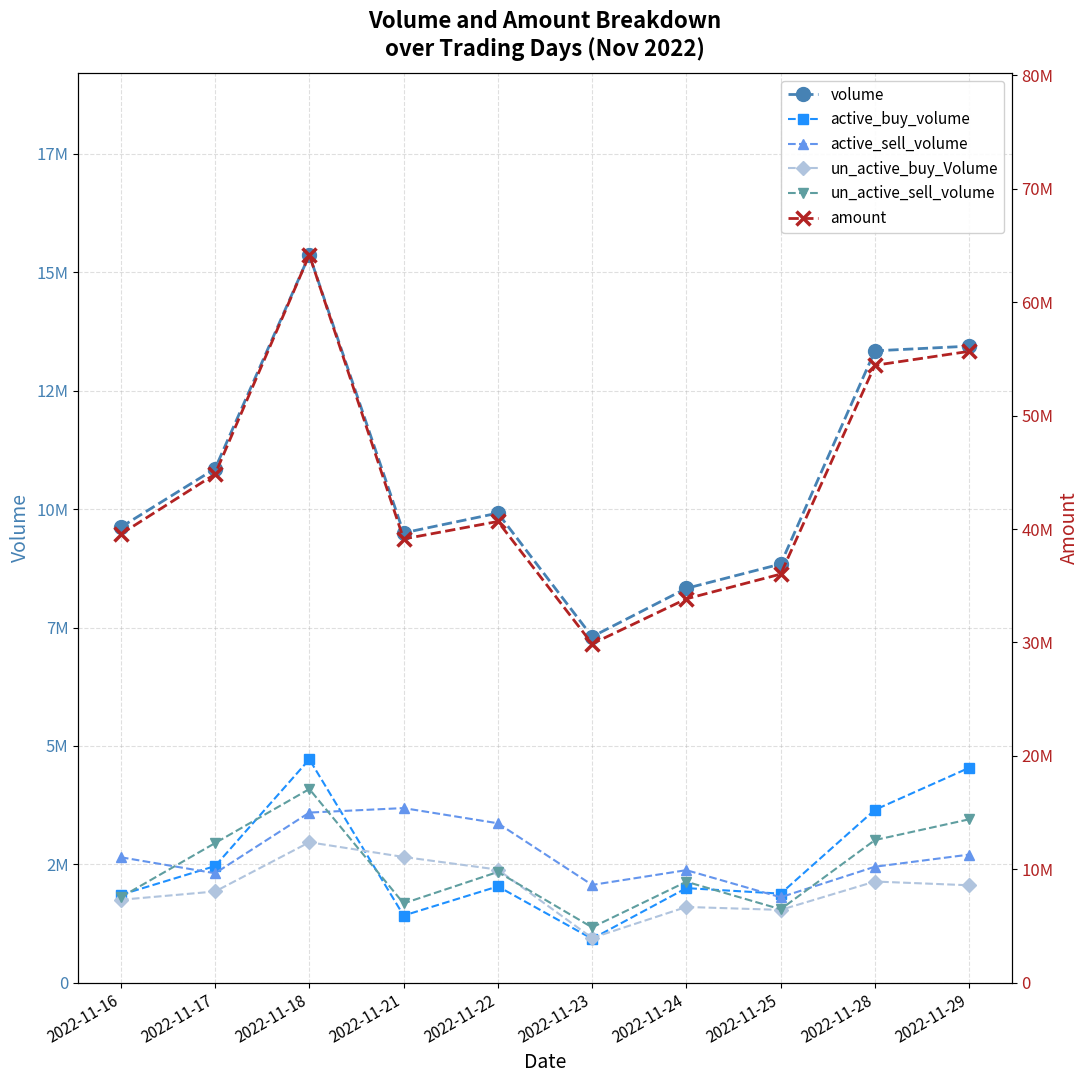

Which series has the widest spread of values?

amount